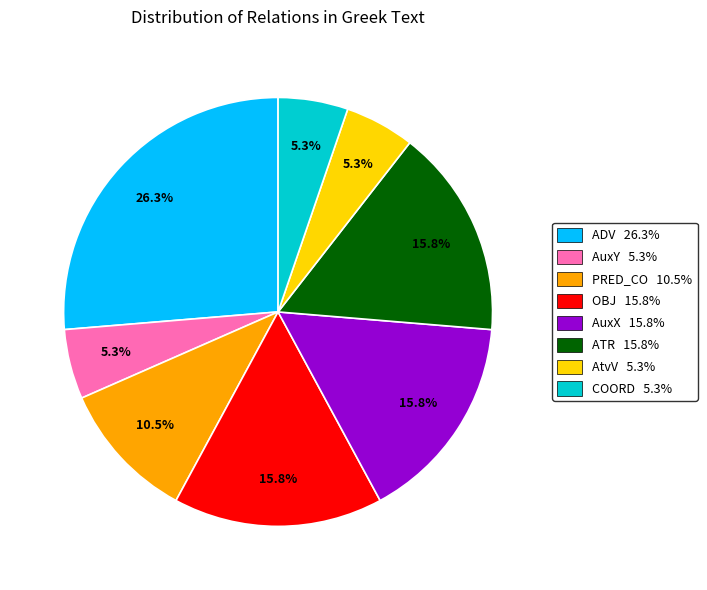

To the nearest percent, what portion does ATR represent?

16%